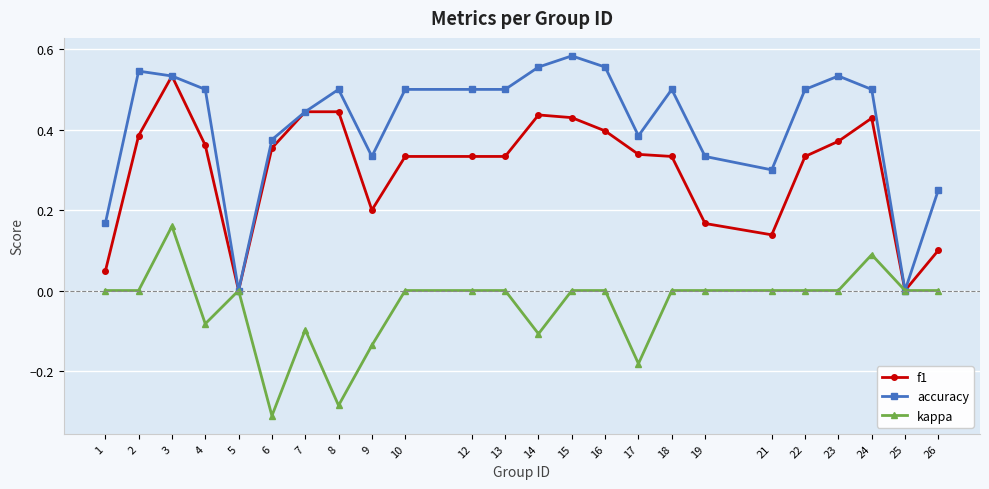

What are all the series names shown in the legend?

f1, accuracy, kappa